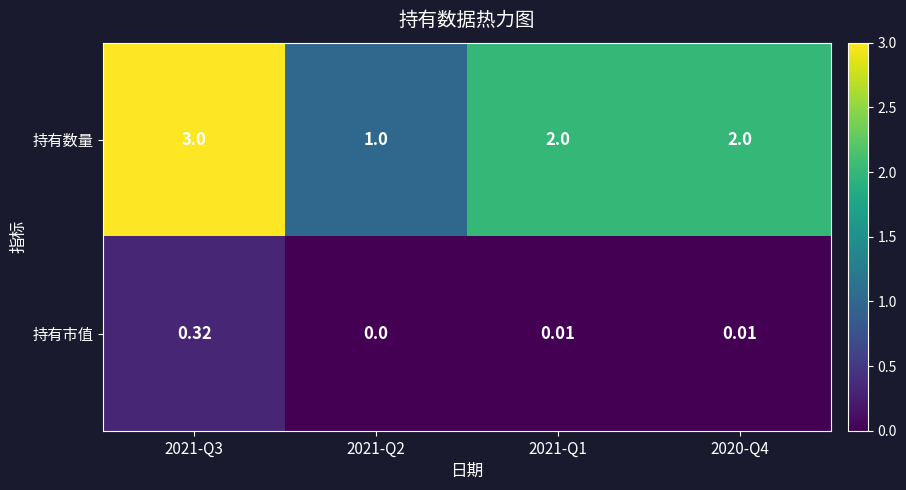

Between 2021-Q2 and 2021-Q1, which series saw the biggest shift?

持有数量